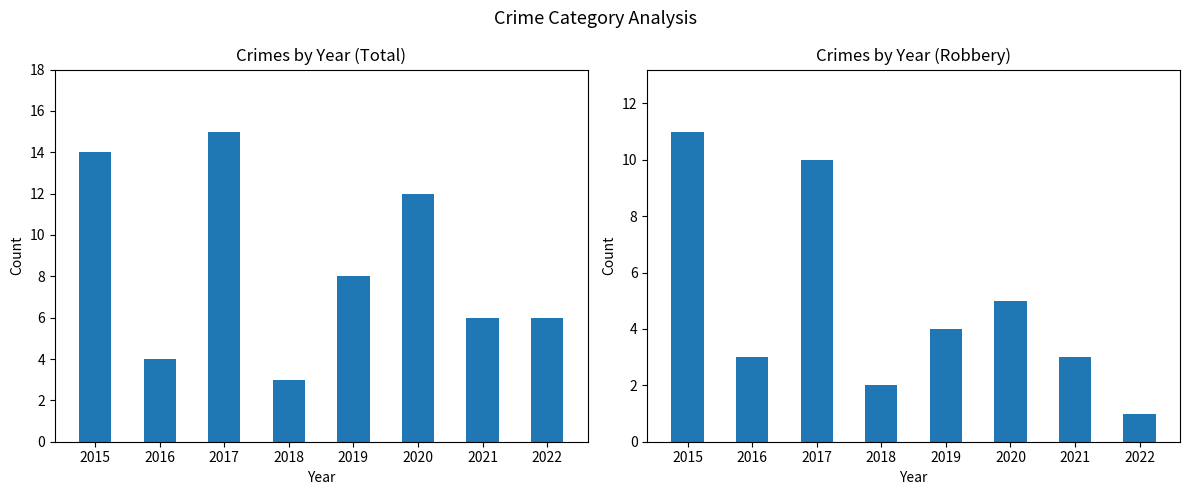

At which label does Total reach its peak?

2017